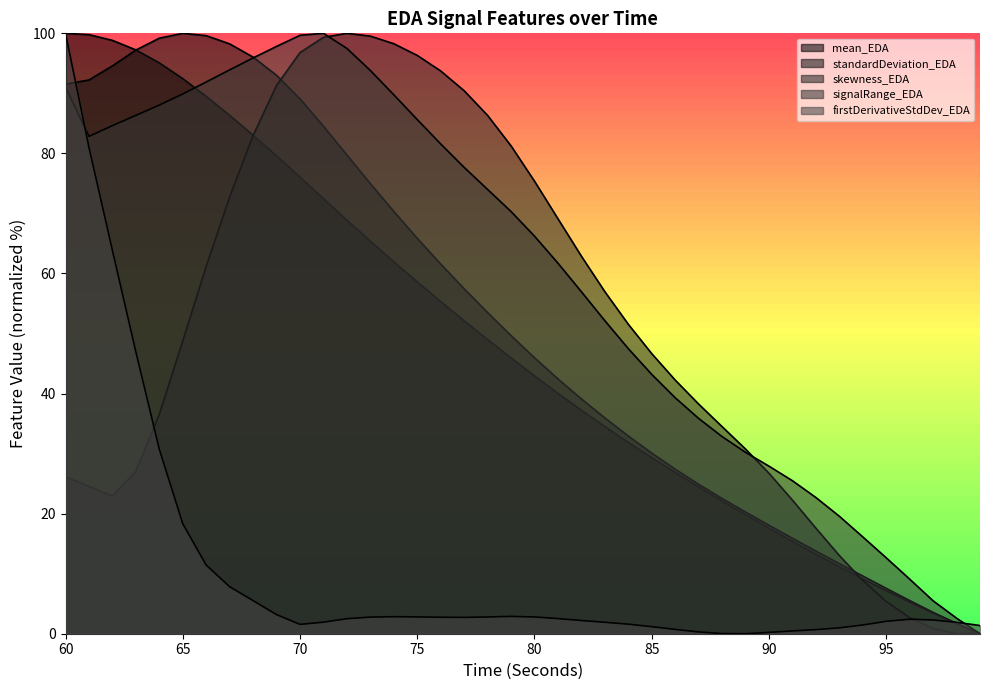

List the series in order of their peak value, lowest first.

mean_EDA, standardDeviation_EDA, skewness_EDA, signalRange_EDA, firstDerivativeStdDev_EDA